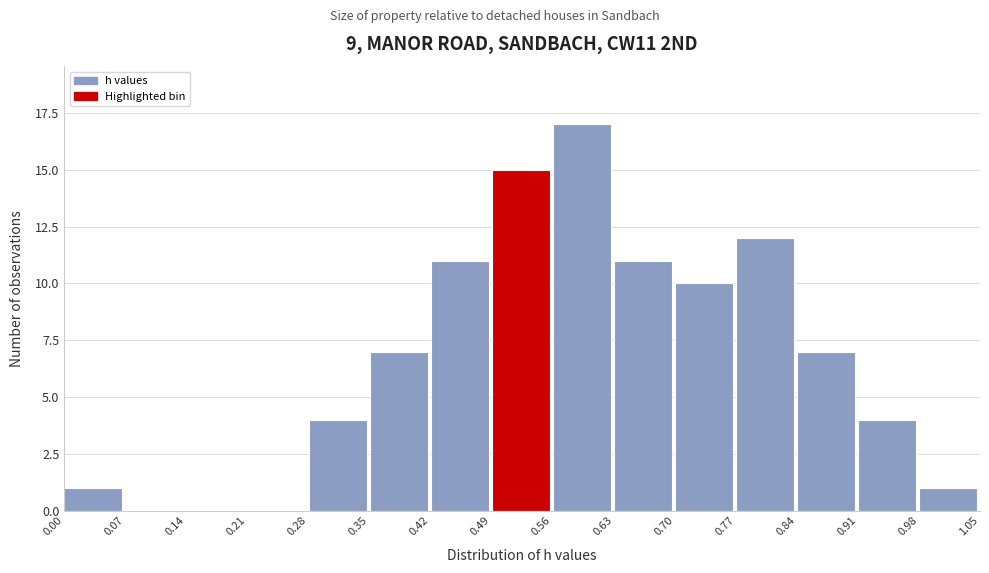

Reading left to right, transcribe this chart: for each bar, give the range it covers on the x-axis and its height. The values are not printed on the chart, so give them approximately, as read against the axis.

0.00 to 0.07: 1
0.07 to 0.14: 0
0.14 to 0.21: 0
0.21 to 0.28: 0
0.28 to 0.35: 4
0.35 to 0.42: 7
0.42 to 0.49: 11
0.49 to 0.56: 15
0.56 to 0.63: 17
0.63 to 0.70: 11
0.70 to 0.77: 10
0.77 to 0.84: 12
0.84 to 0.91: 7
0.91 to 0.98: 4
0.98 to 1.05: 1